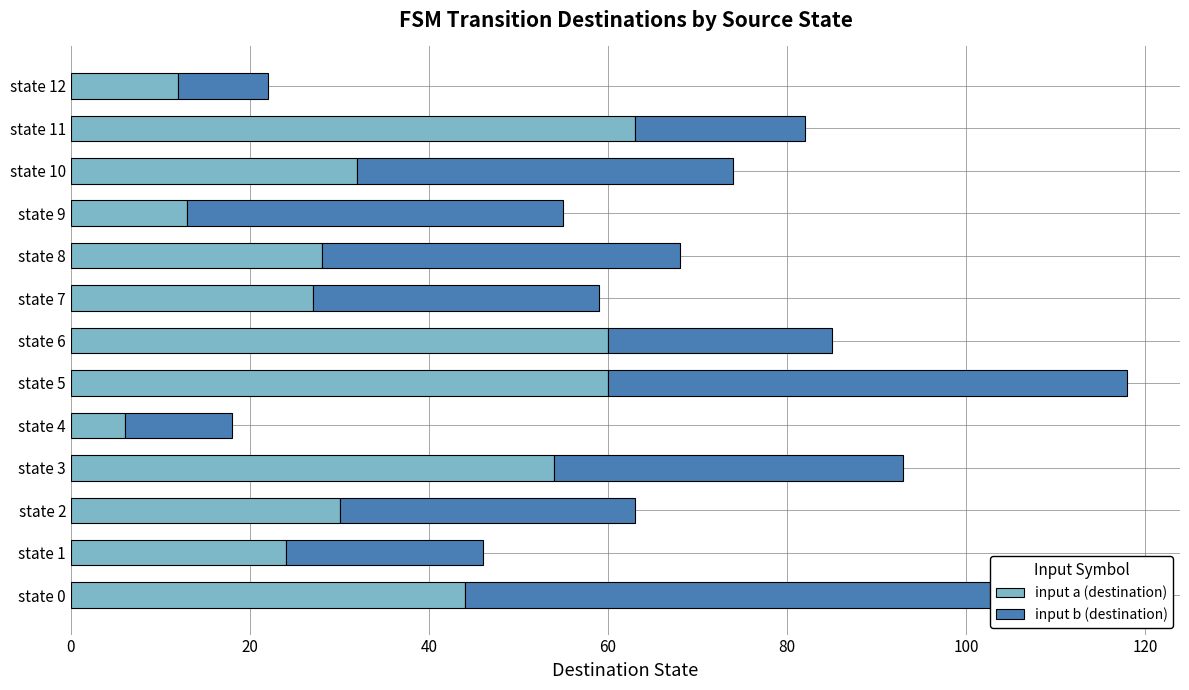

The input b (destination) series shows 42 at state 9. True or false?

True